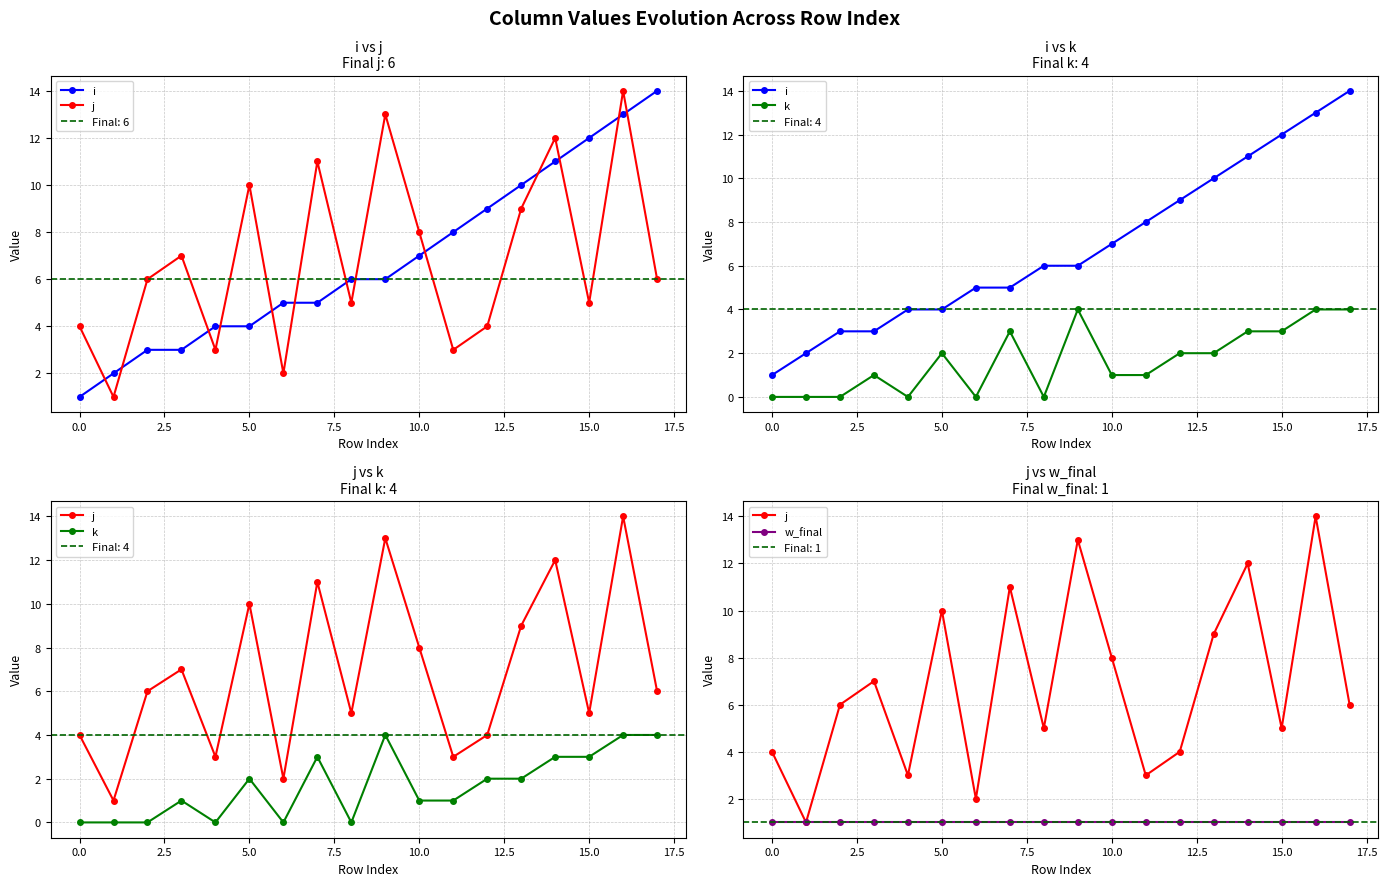

What is the total value across all series at 13?

22